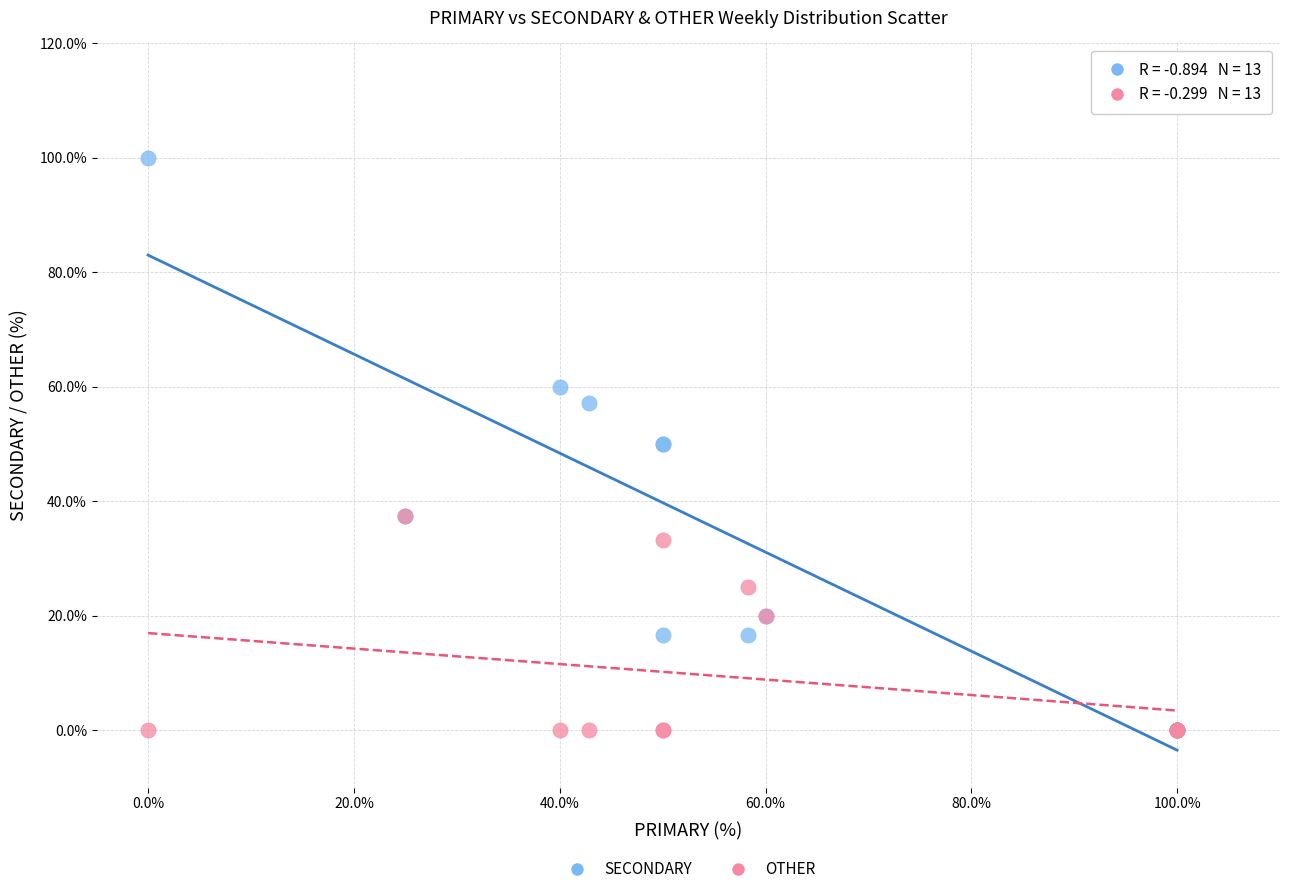

What are all the series names shown in the legend?

SECONDARY, OTHER